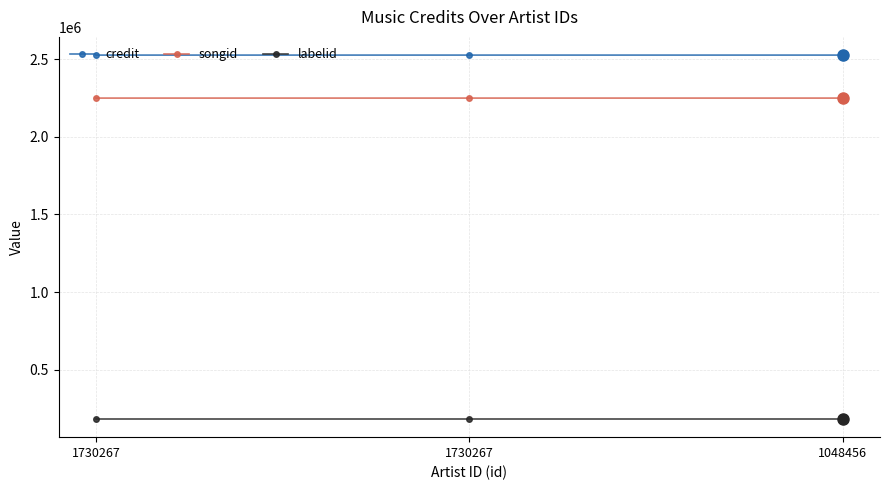

Rank the categories by songid value from lowest to highest.

1730267, 1730267, 1048456